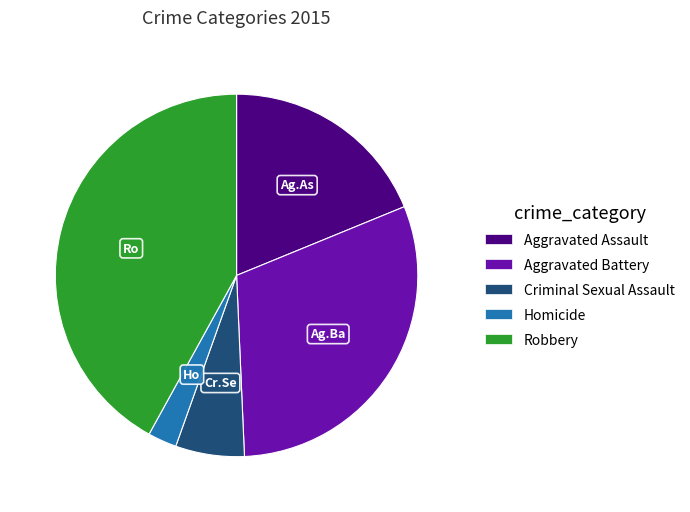

Is Aggravated Battery the majority of the pie?

No